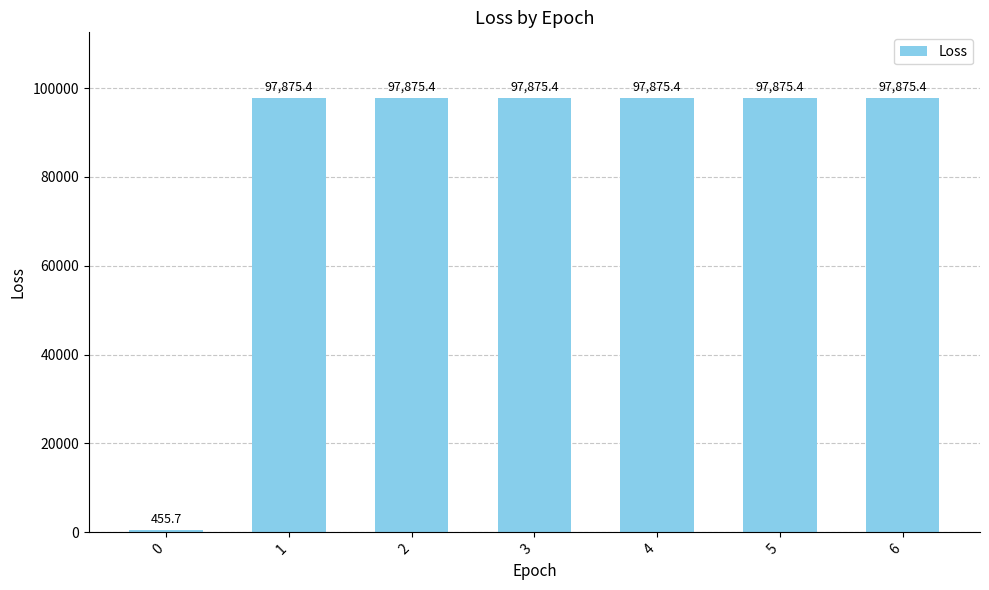

Does the chart contain any negative values?

No